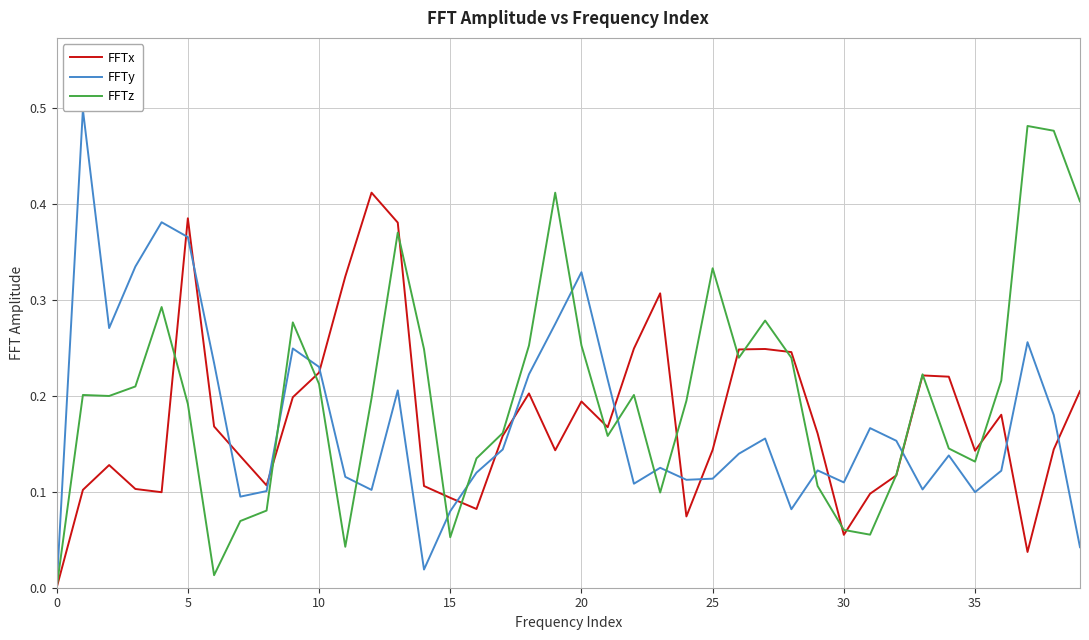

Between 13 and 10, which is larger?

13